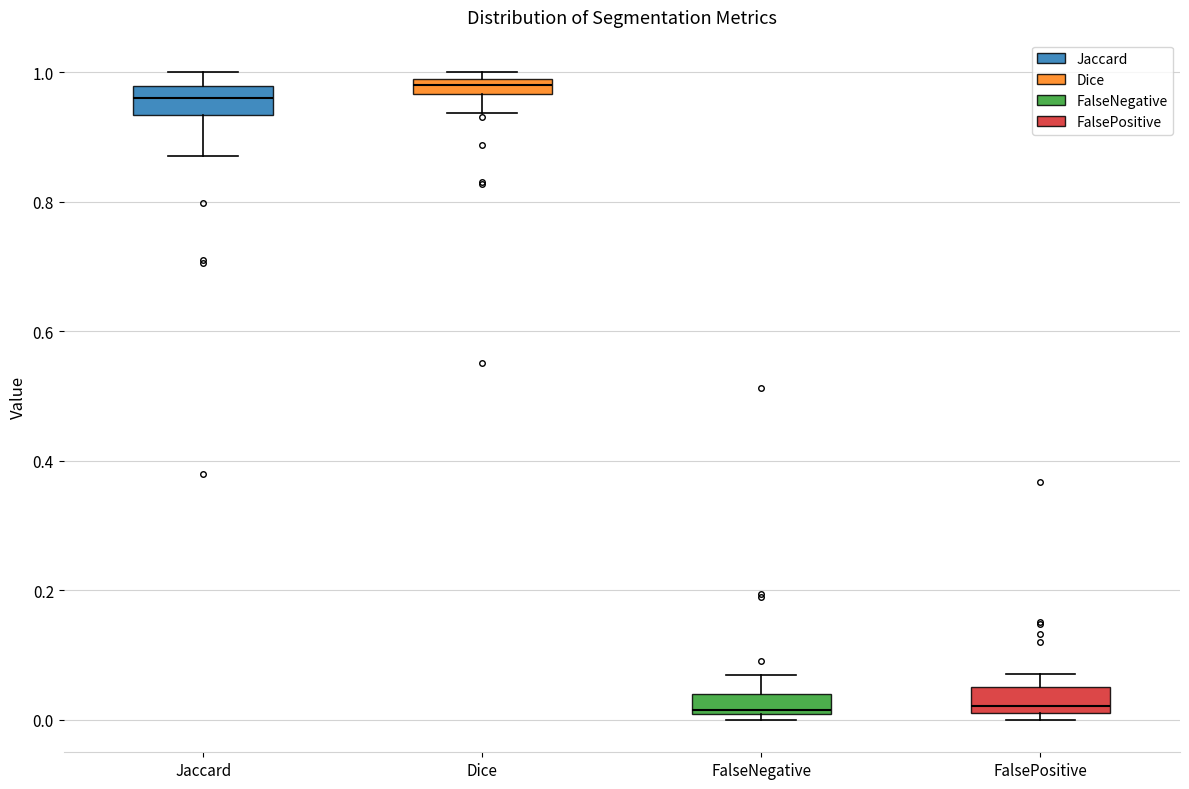

Where does the median line of the box for FalseNegative sit on the y-axis? The values are not printed on the chart, so give them approximately, as read against the axis.

0.02